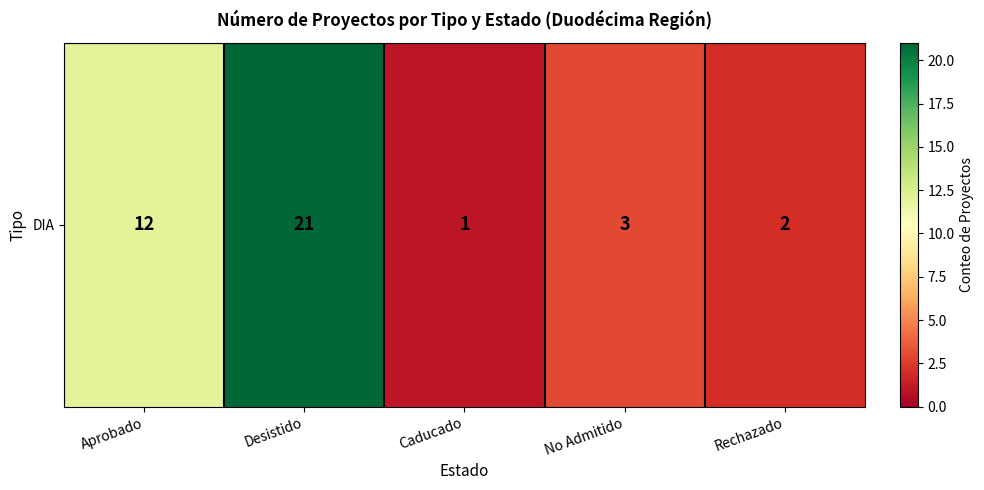

What is the sum of the values at Aprobado and Caducado?

13